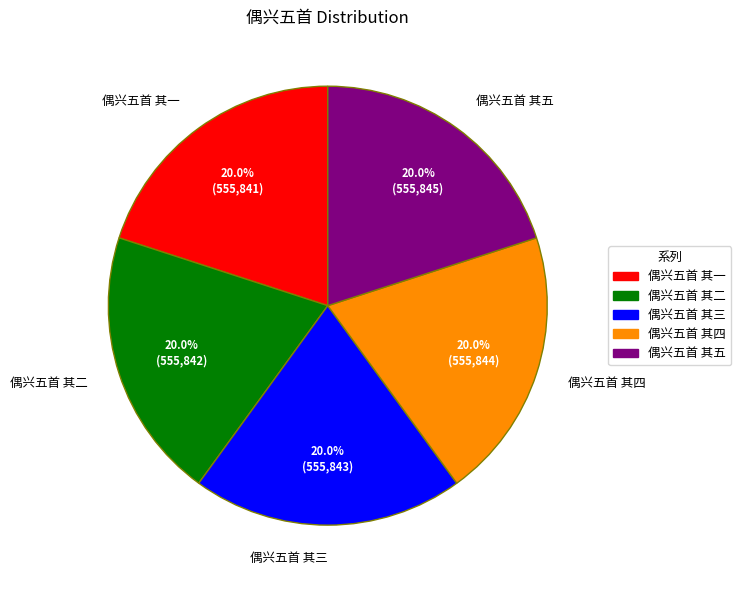

To the nearest percent, what percentage of the pie is 偶兴五首 其一?

20%